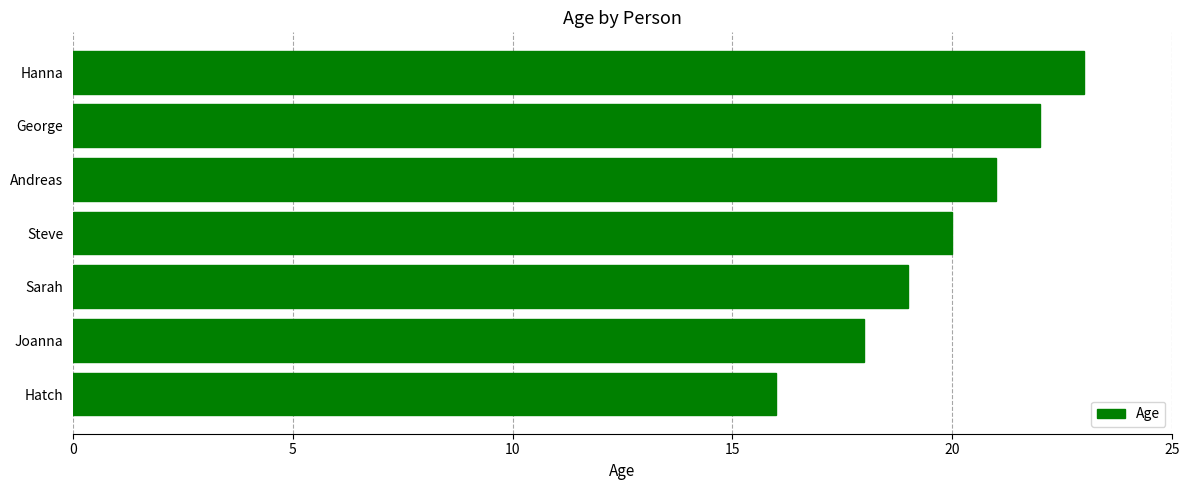

Read the value at Hanna.

23